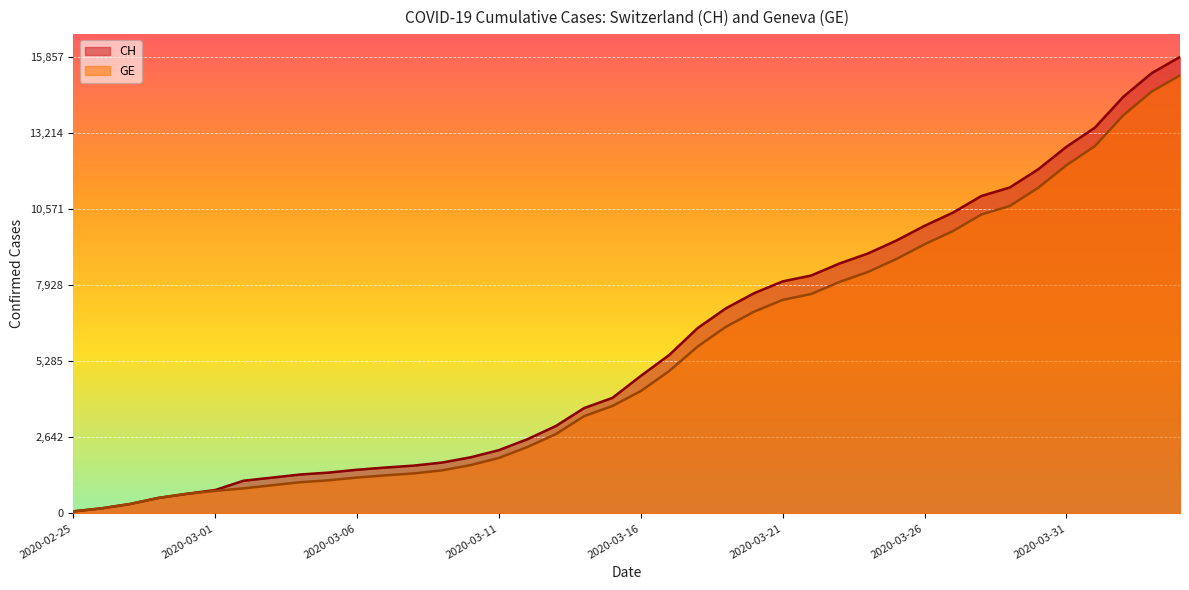

What are all the series names shown in the legend?

CH, GE